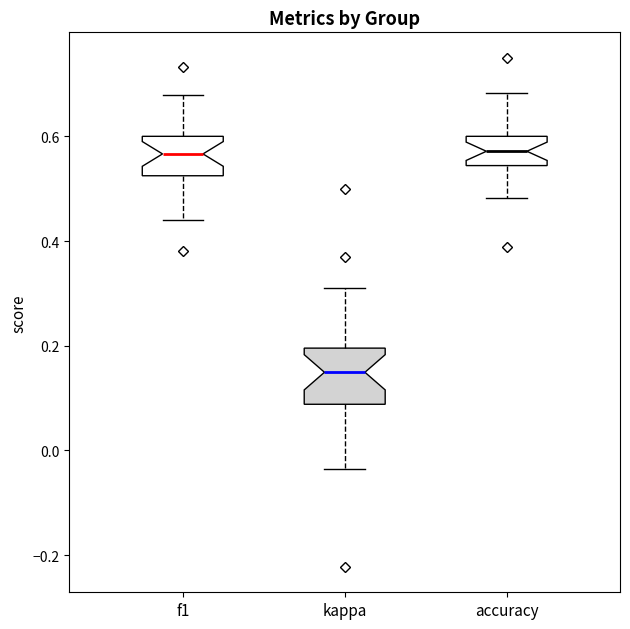

Which box is the tallest, from its lower edge to its upper edge?

kappa